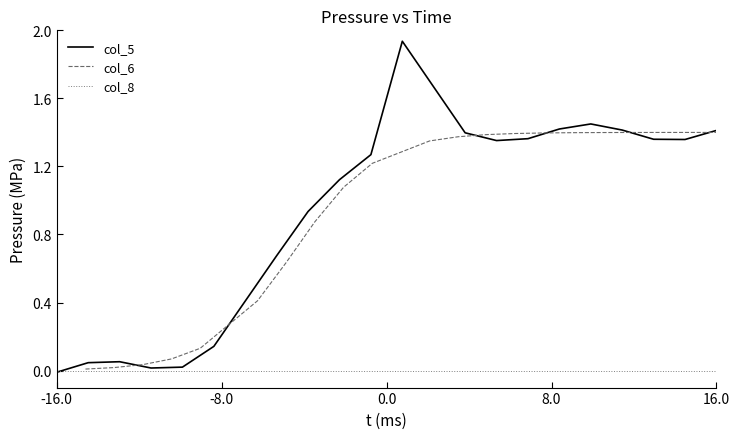

What is the average value of the col_6 series?

0.9